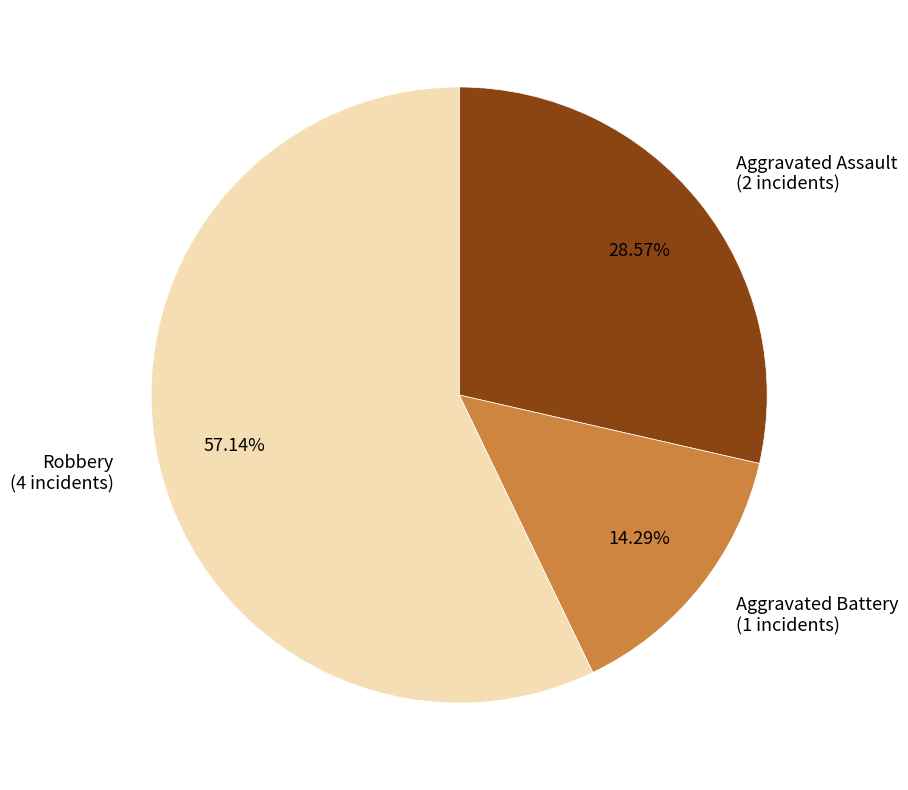

What is the largest slice in the pie chart?

Robbery